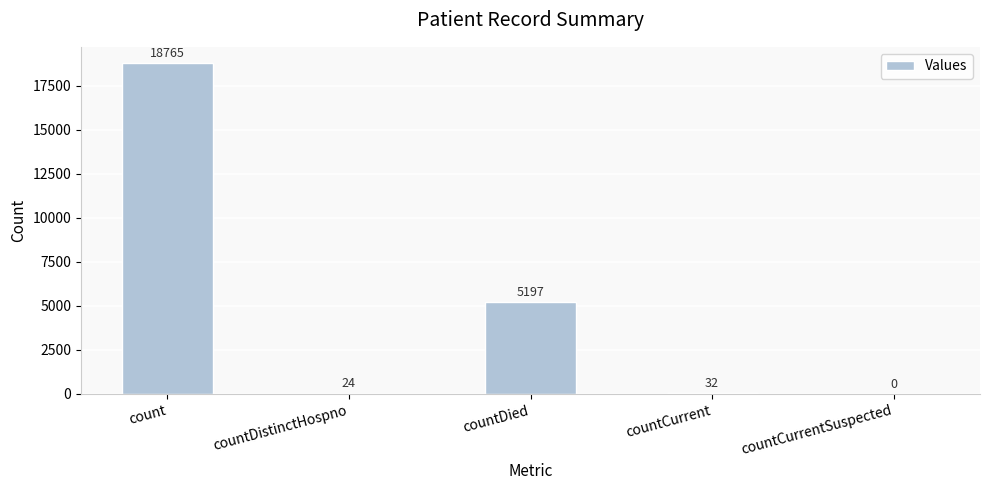

The value at countCurrentSuspected is 6439. True or false?

False